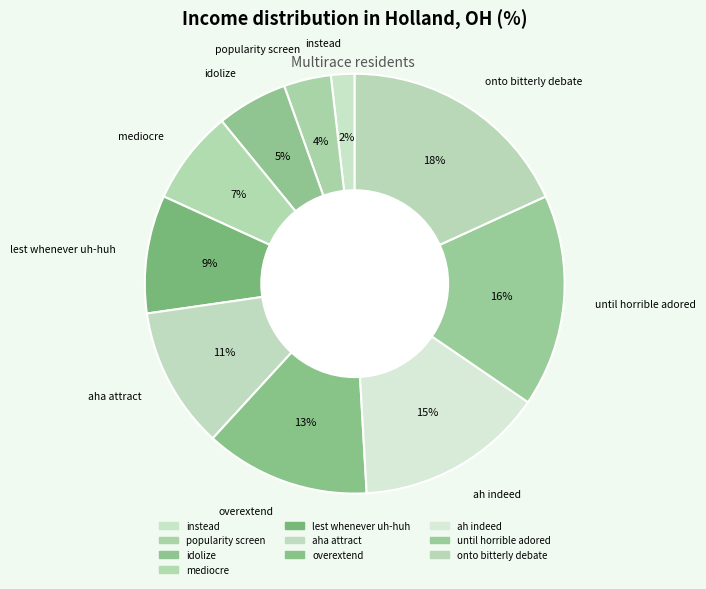

To the nearest percent, what is the average slice percentage?

10%